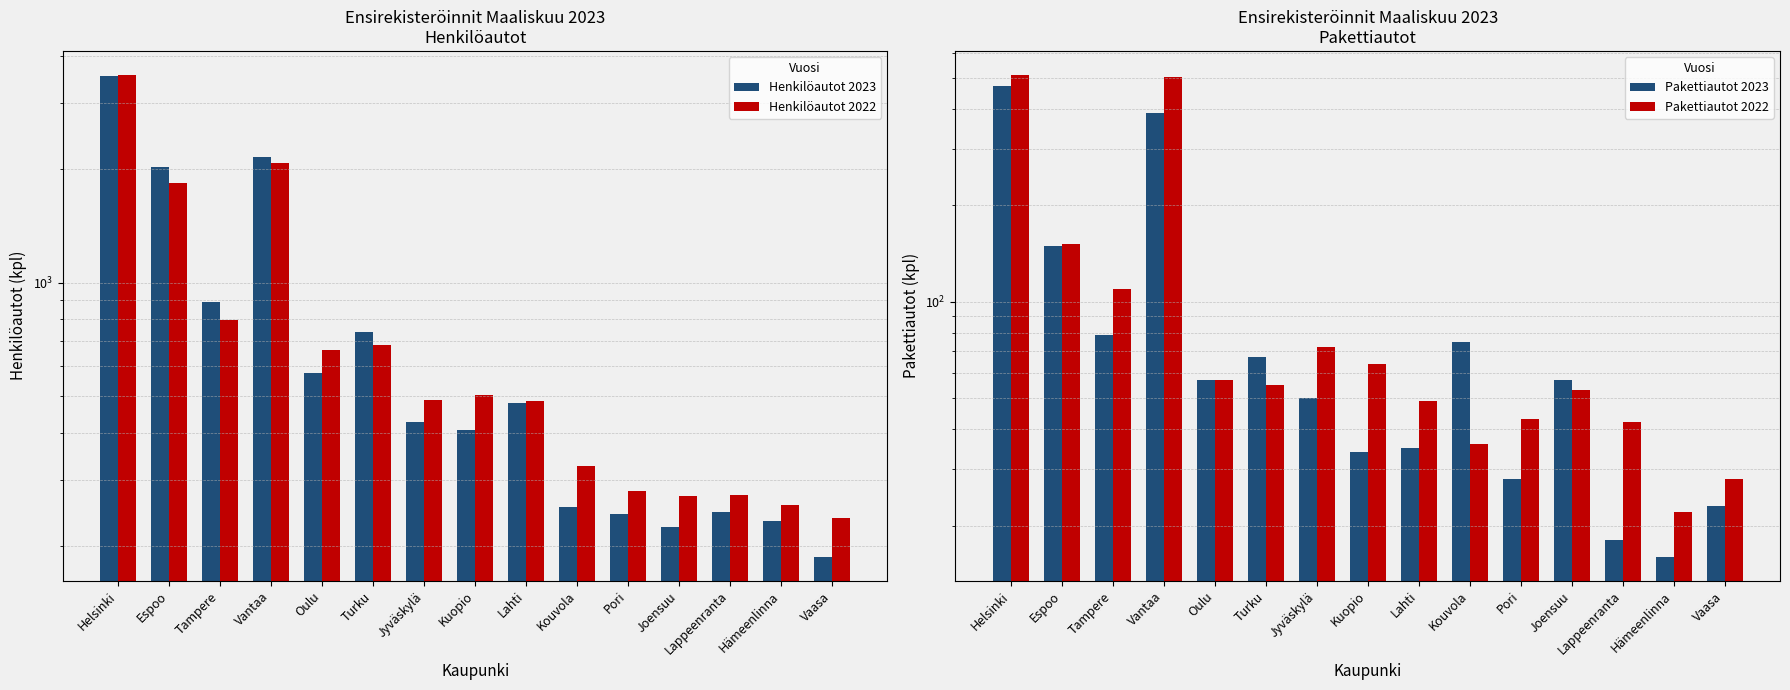

What is the difference between the highest and lowest values at Vantaa?

1771